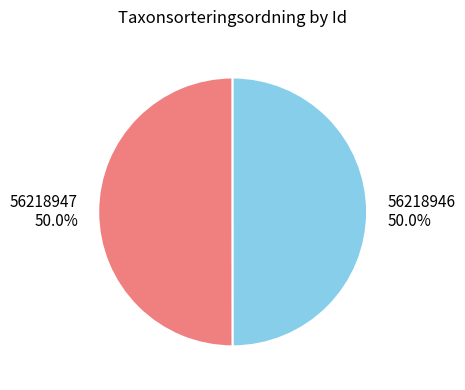

Approximately how many times larger is the value at 56218946 compared to 56218947?

1.0